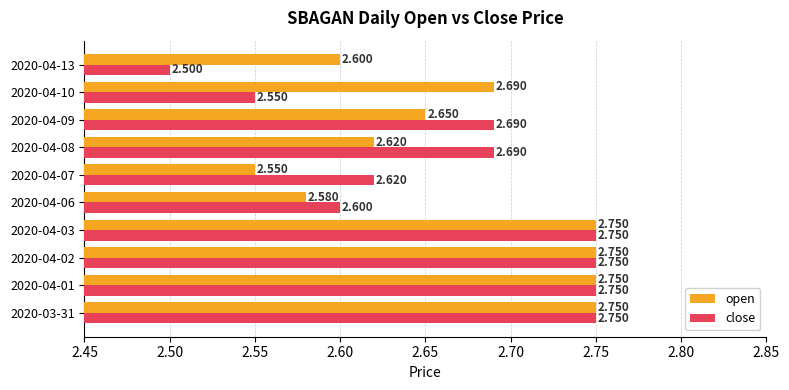

Which series has the largest total across all categories?

open